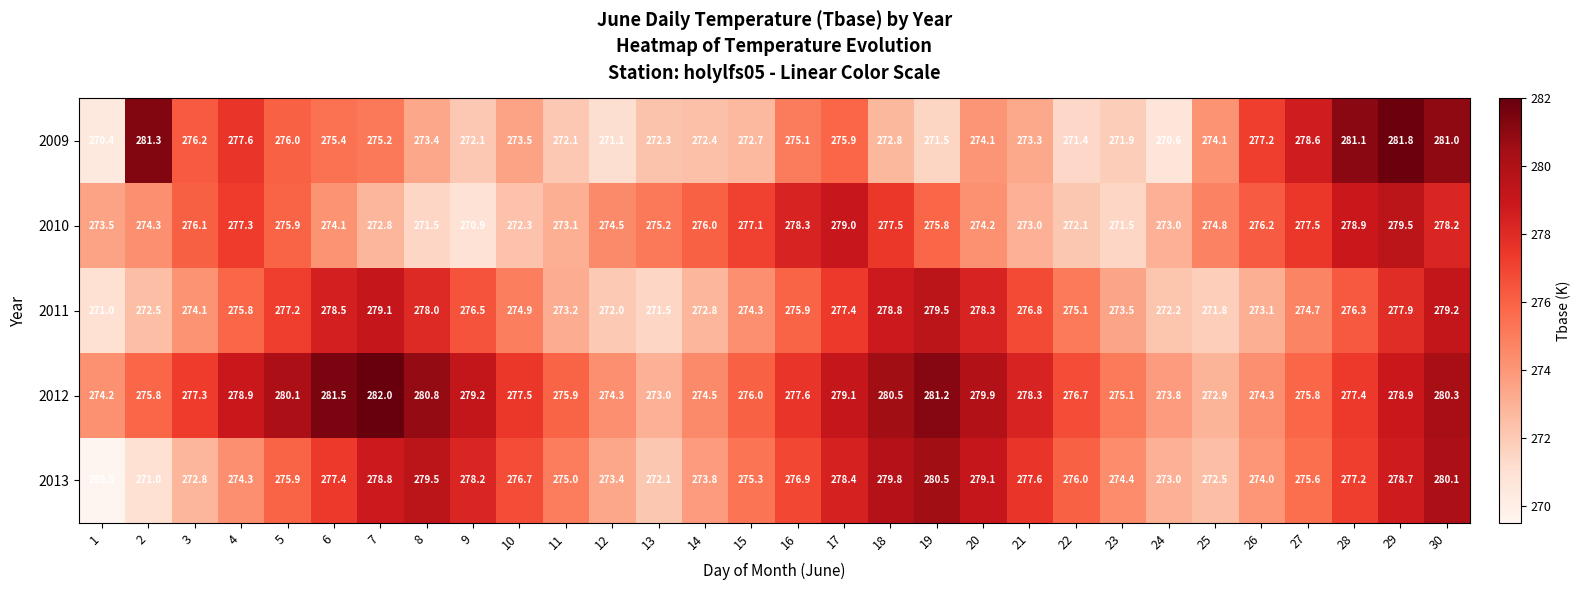

The 2010 series shows 380.3 at 6. True or false?

False